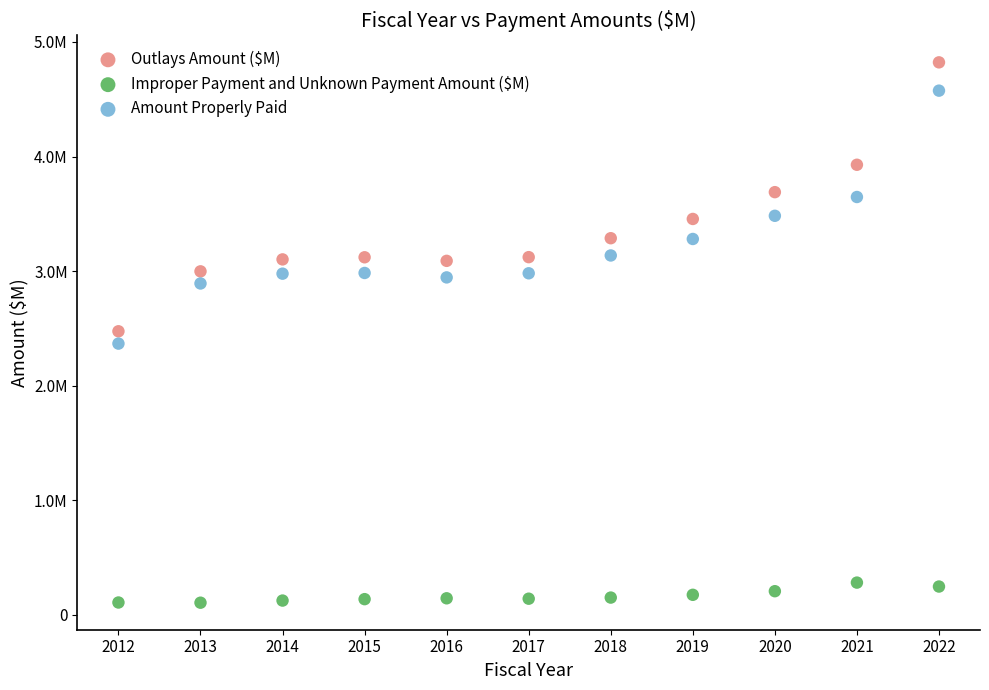

Which series contains the highest Y value?

Outlays Amount ($M)